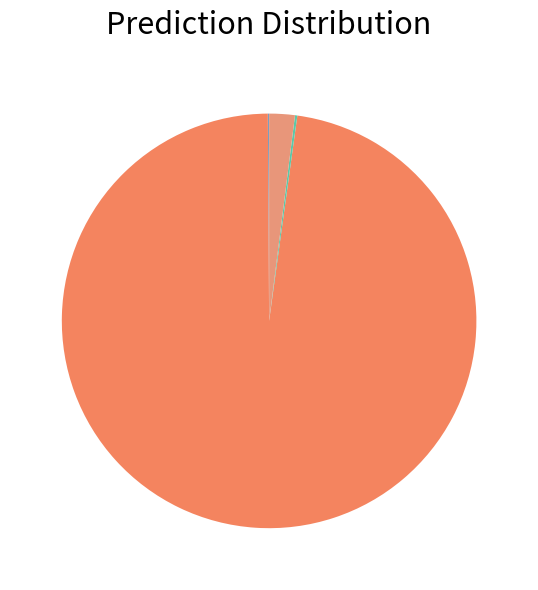

Which category has the smallest portion of the pie?

MSE